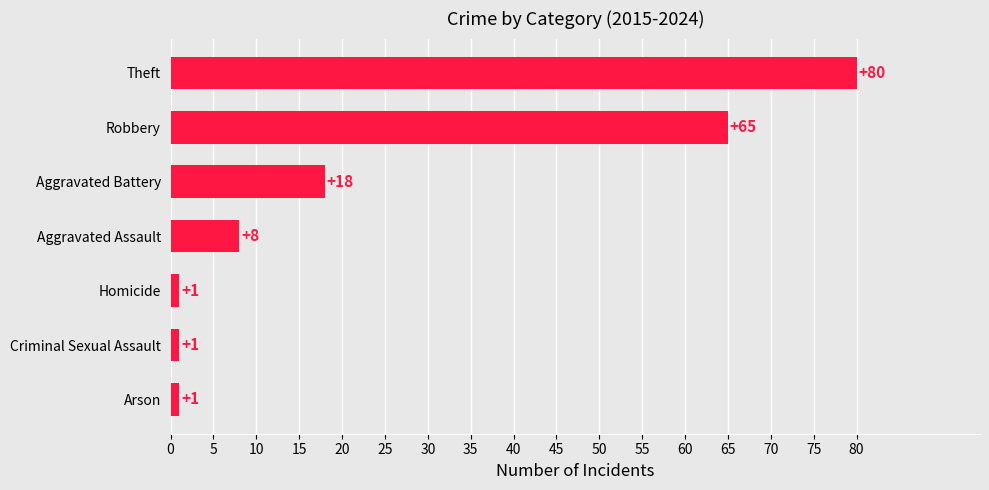

True or false: the data shows 44 at Theft.

False